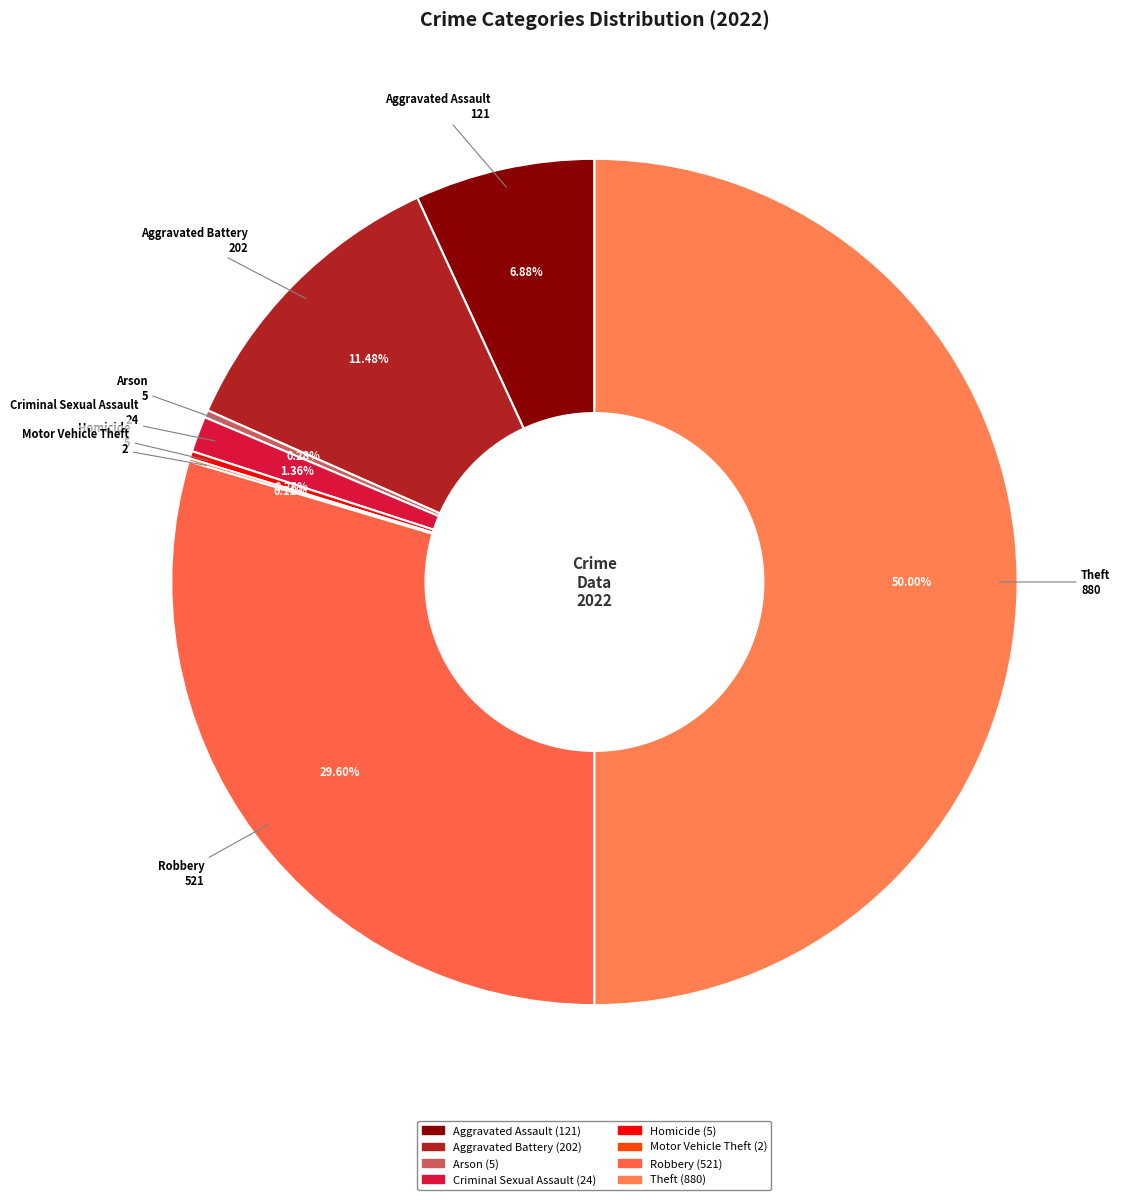

The Homicide slice represents 0% of the pie. True or false?

True